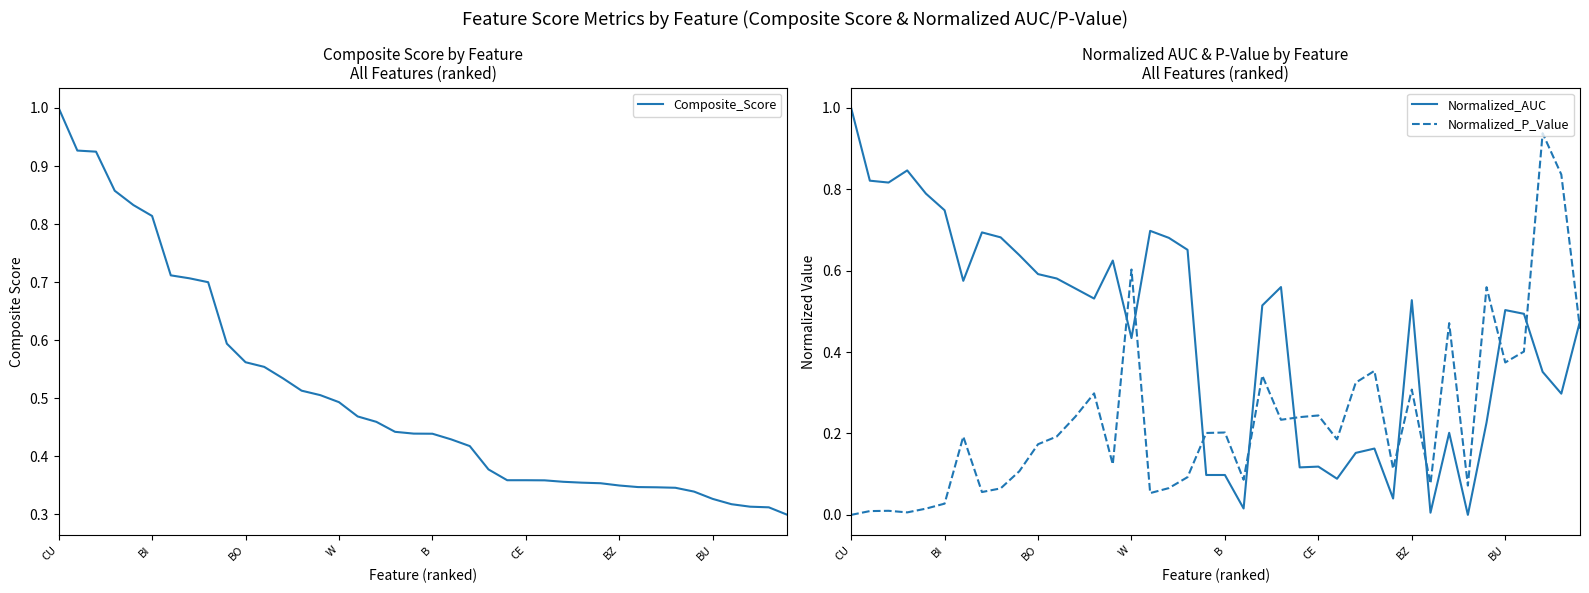

What are all the series names shown in the legend?

Composite_Score, Normalized_AUC, Normalized_P_Value